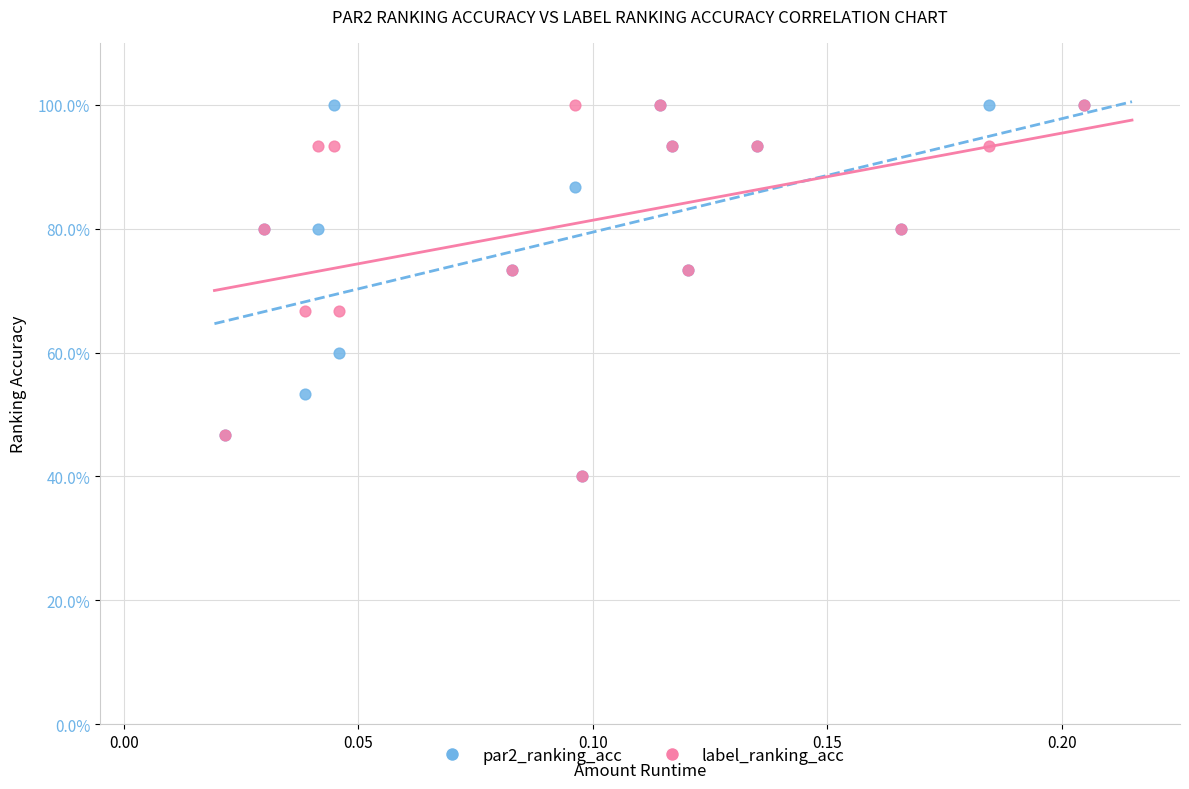

What are all the series names shown in the legend?

par2_ranking_acc, label_ranking_acc